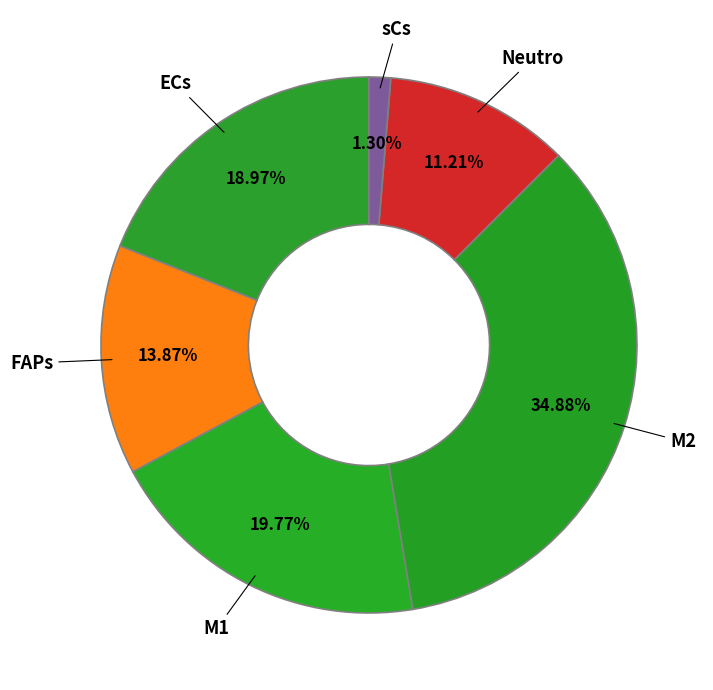

How many slices are in this pie chart?

6